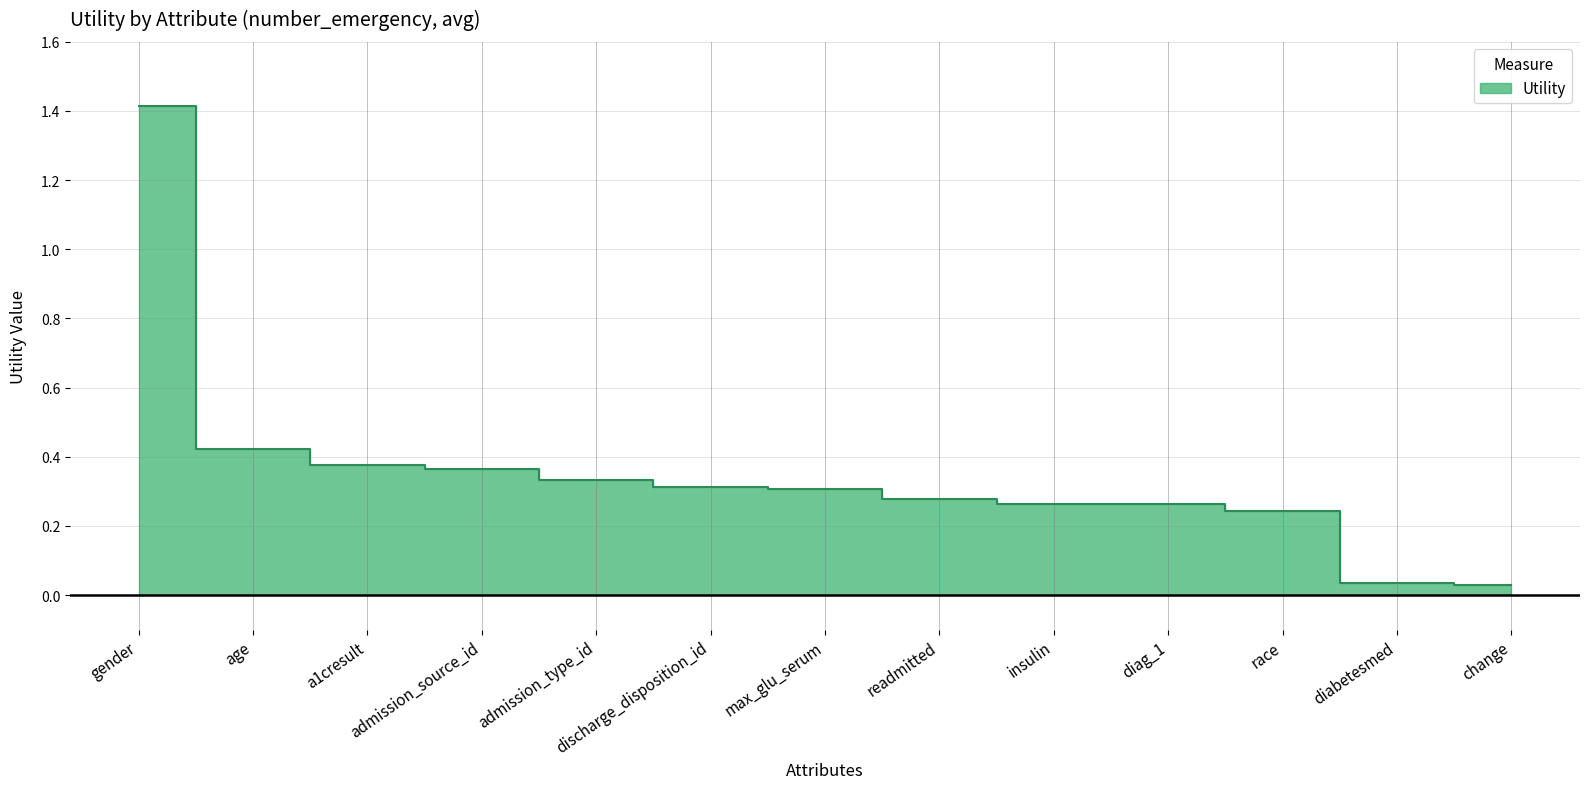

What is the value of the 2nd point from the left?

0.4